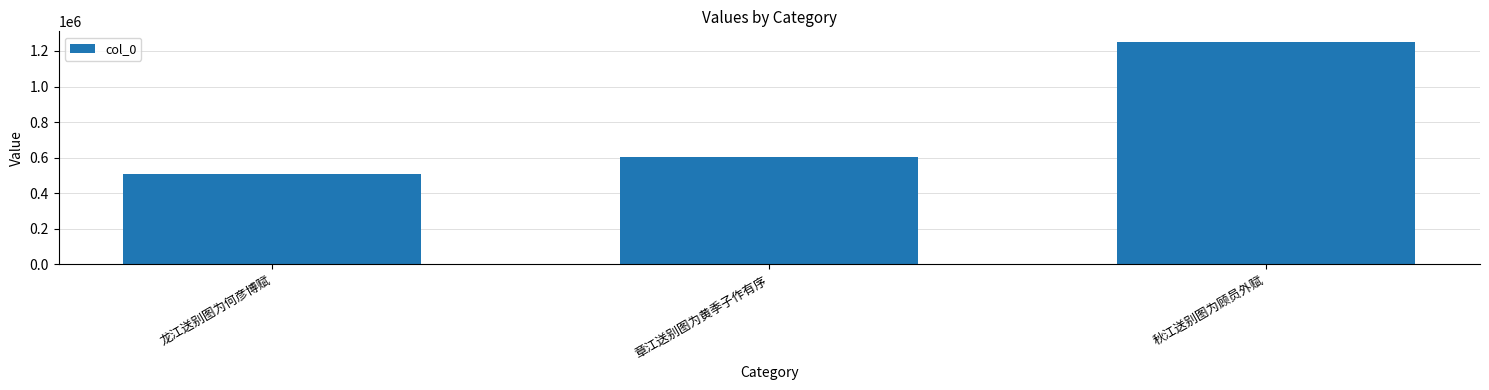

What is the greatest value displayed?

1247984